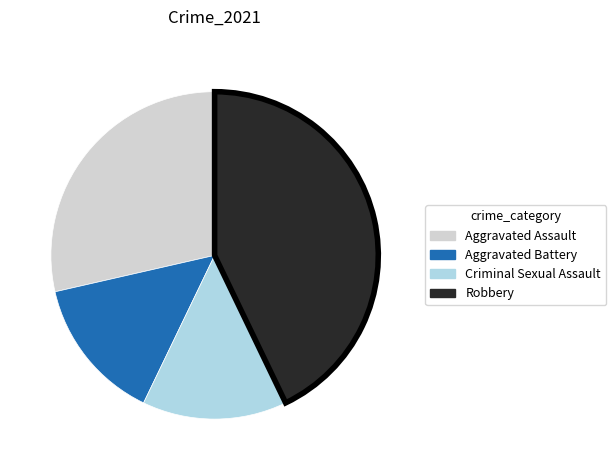

The Aggravated Assault slice represents 29% of the pie. True or false?

True